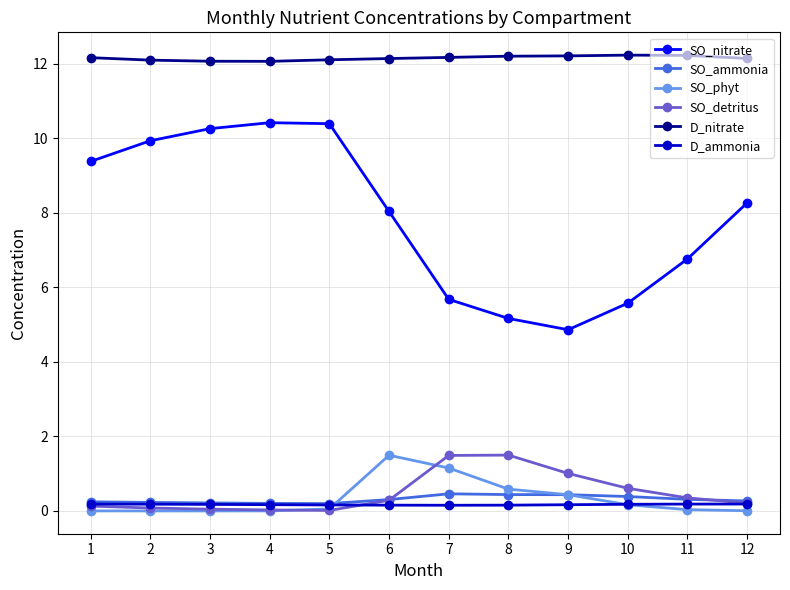

What is the sum of all SO_phyt values?

3.9